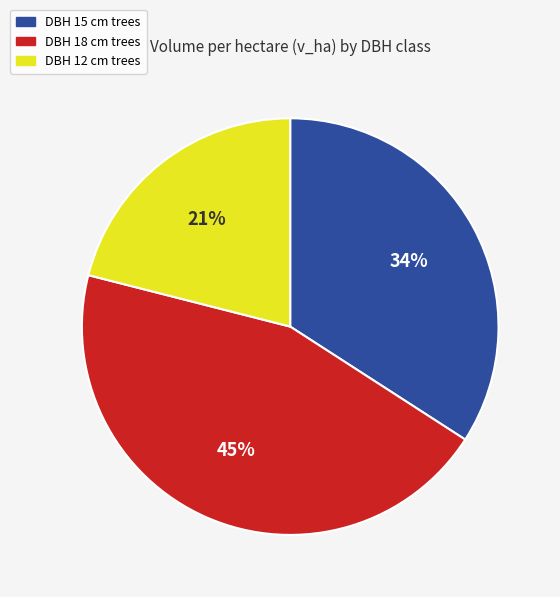

Do DBH 12 cm trees and DBH 18 cm trees together represent more than half of the pie?

Yes